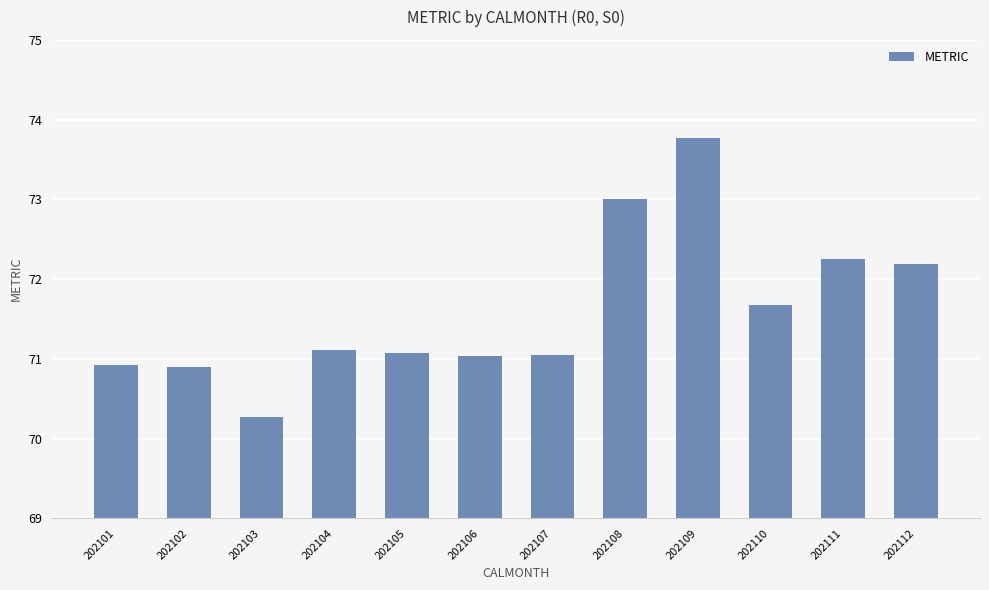

What is the change in value from 202103 to 202109?

+3.5